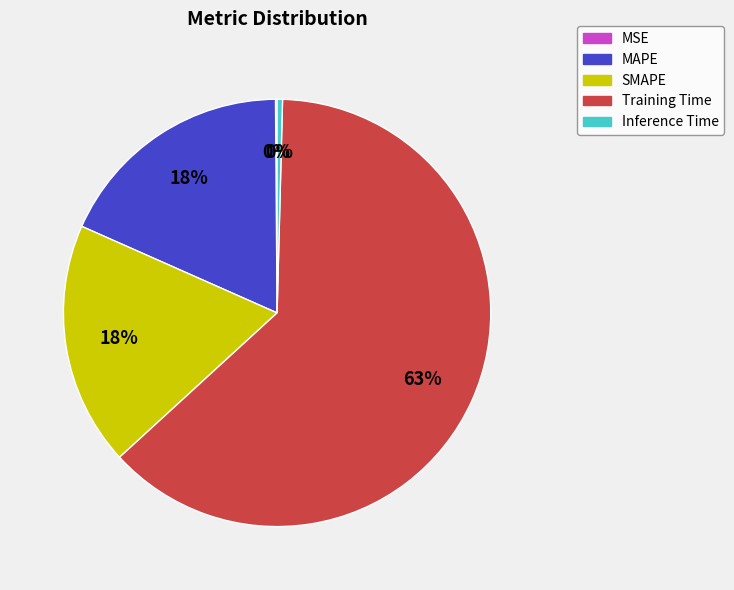

To the nearest percent, what is the average slice percentage?

20%